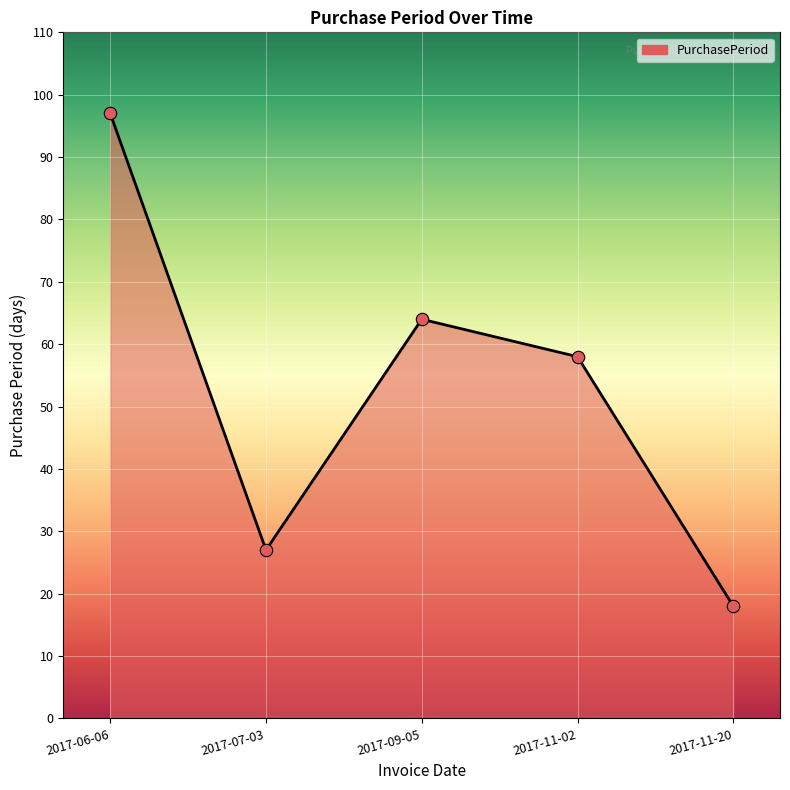

What is the ratio of the value at 2017-07-03 to the value at 2017-11-20?

1.5